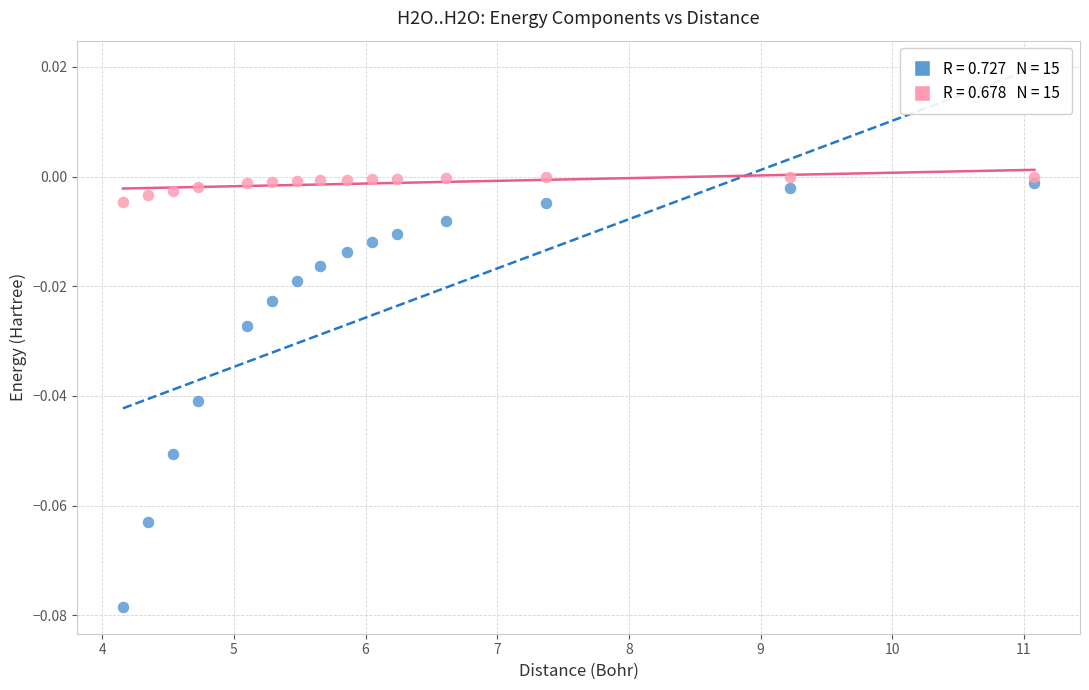

Across all data points, what is the range of X values (max minus min)?

6.9